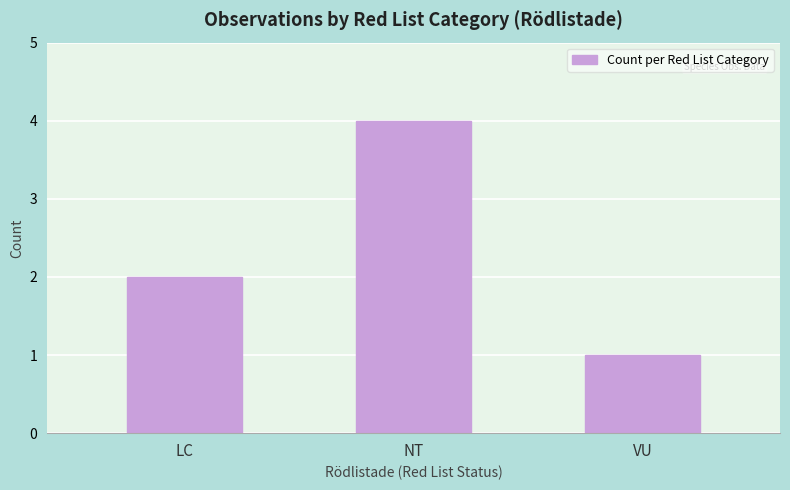

What is the smallest value displayed?

1